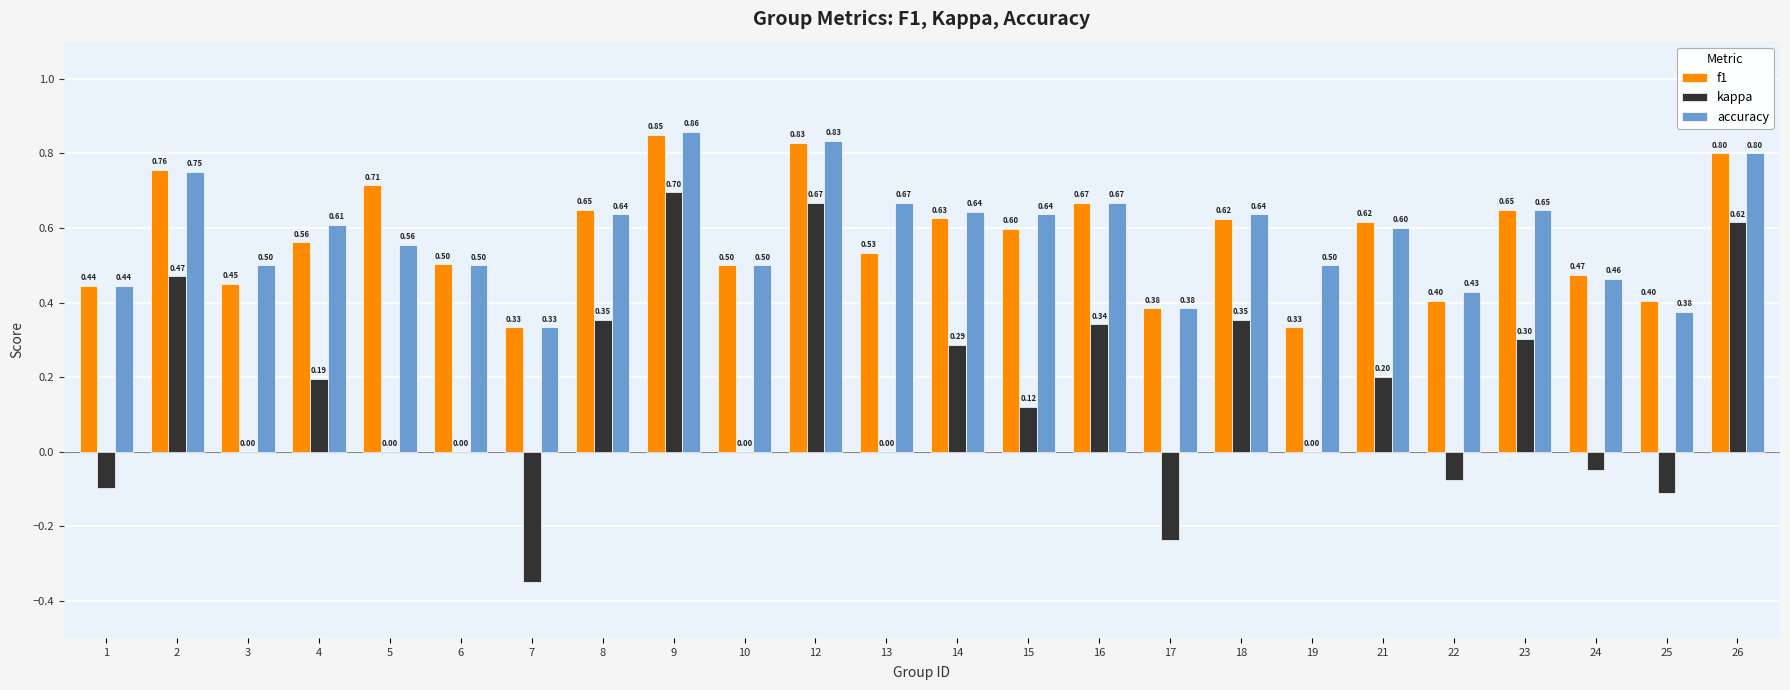

How many groups of bars are there?

24